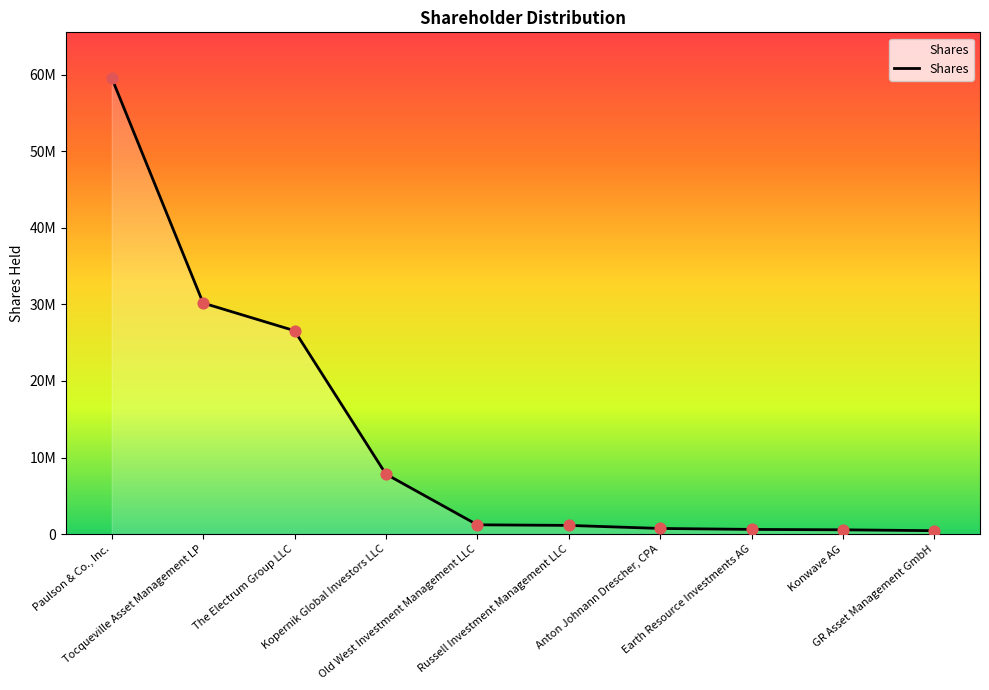

What is the change in value from Old West Investment Management LLC to Anton Johnann Drescher, CPA?

-477254